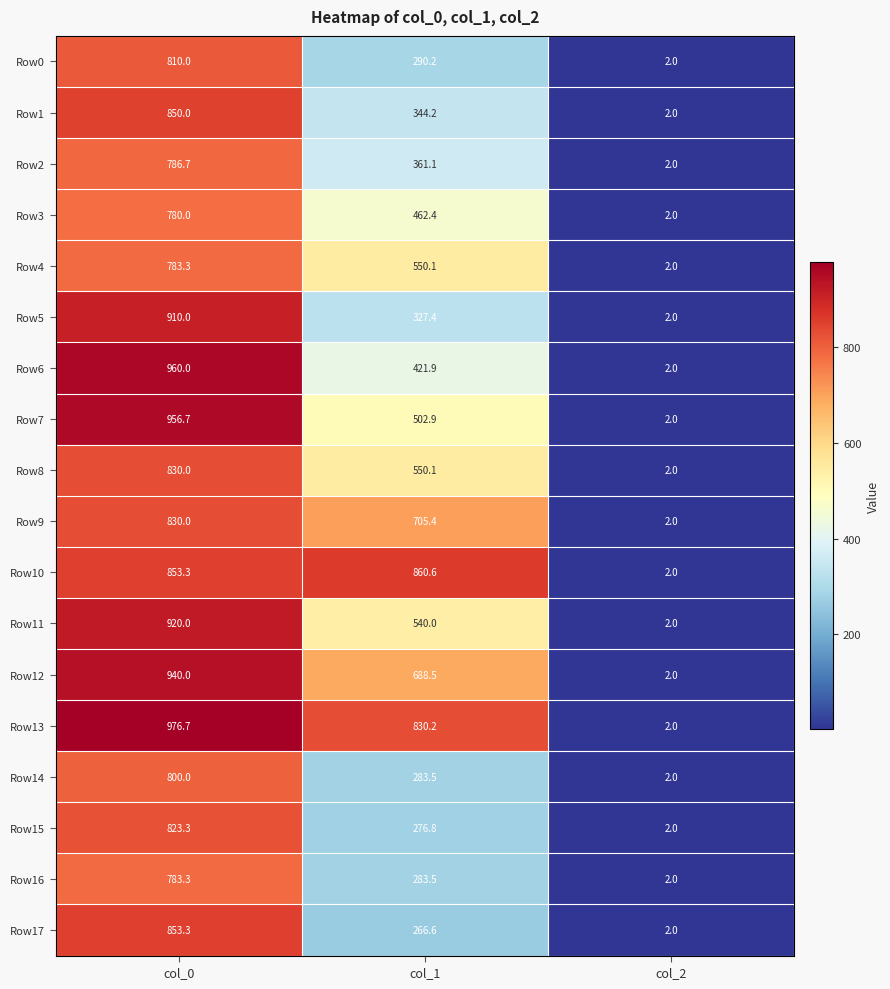

Rank the categories by Row4 value from highest to lowest.

col_0, col_1, col_2